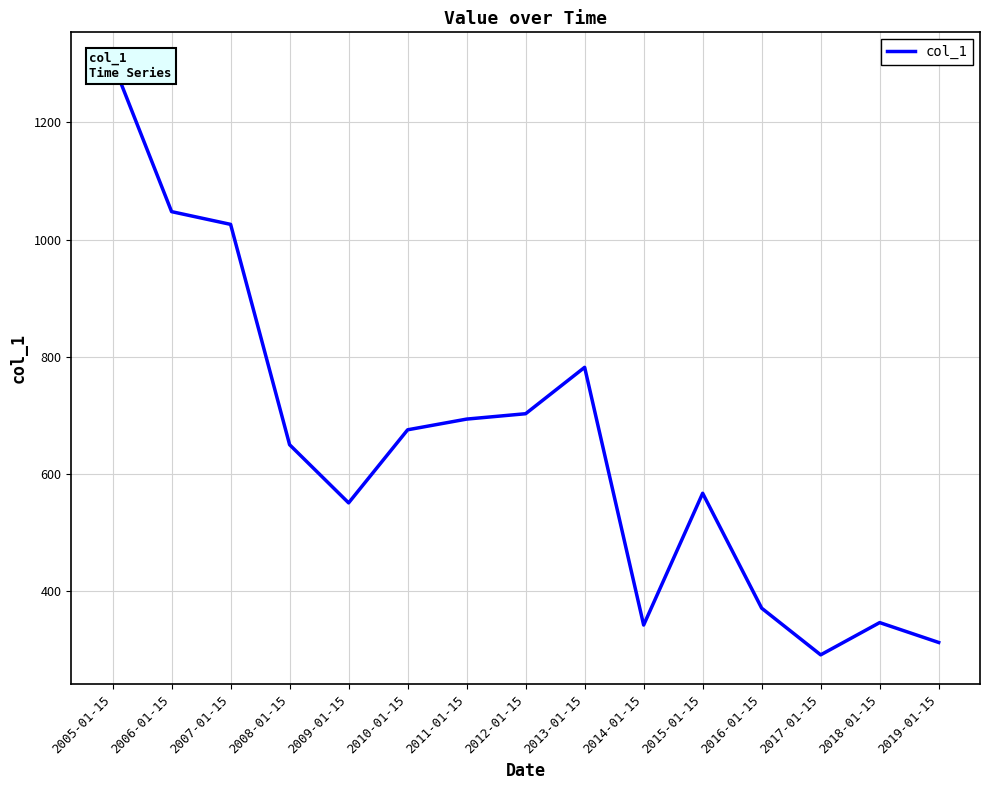

What is the difference between the second highest and minimum values?

756.0